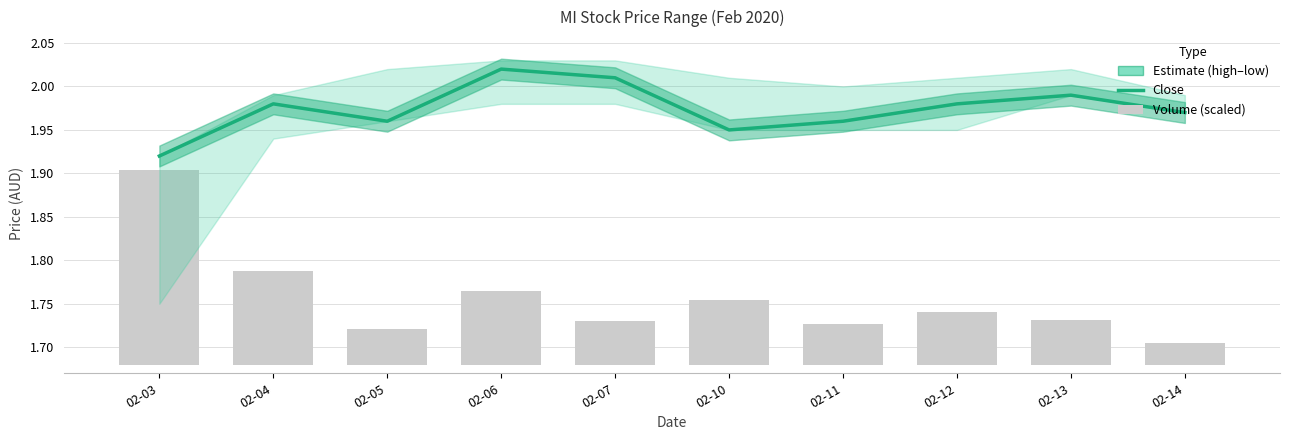

How many vol values are between 0 and 1?

10